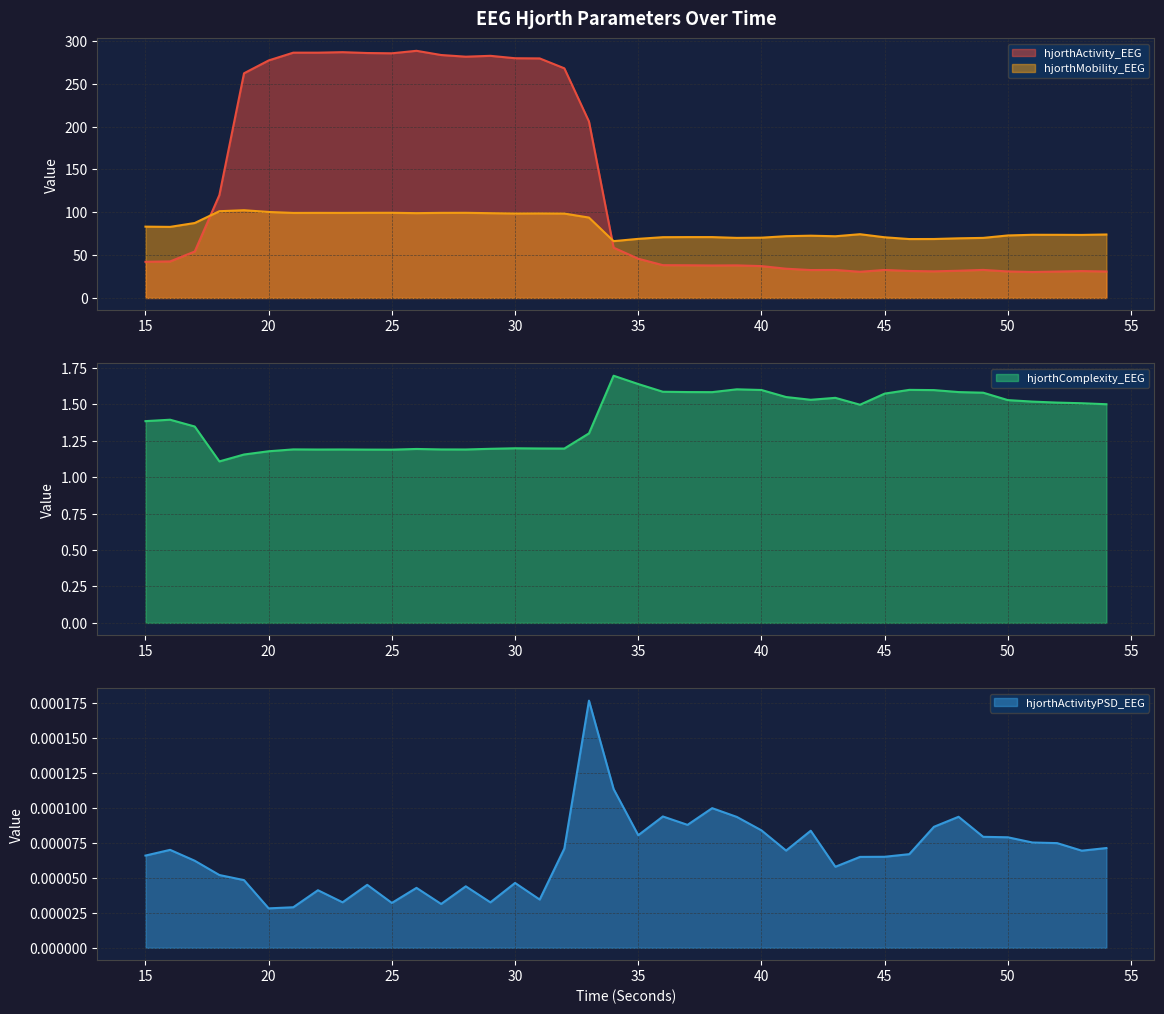

Reading left to right, list all the values displayed in this chart.

hjorthActivity_EEG: 42.2	42.7	54.2	120.1	262.3	277.3	286.4	286.4	287.0	286.0	285.7	288.6	283.7	281.7	282.7	279.9	279.7	268.1	206.0	58.7	45.8	38.3	38.2	37.9	38.1	37.2	34.2	32.6	32.7	30.6	32.7	31.5	31.1	31.8	32.8	31.0	30.3	30.8	31.4	30.9
hjorthMobility_EEG: 83.3	83.0	87.5	101.3	102.5	100.4	99.3	99.4	99.3	99.4	99.5	99.1	99.4	99.4	99.0	98.6	98.7	98.5	93.9	66.4	69.0	71.0	71.1	71.1	70.1	70.4	72.1	72.7	72.1	74.4	70.9	68.8	68.8	69.7	70.1	73.0	73.8	73.7	73.6	74.1
hjorthComplexity_EEG: 1.4	1.4	1.3	1.1	1.2	1.2	1.2	1.2	1.2	1.2	1.2	1.2	1.2	1.2	1.2	1.2	1.2	1.2	1.3	1.7	1.6	1.6	1.6	1.6	1.6	1.6	1.6	1.5	1.5	1.5	1.6	1.6	1.6	1.6	1.6	1.5	1.5	1.5	1.5	1.5
hjorthActivityPSD_EEG: 0.0	0.0	0.0	0.0	0.0	0.0	0.0	0.0	0.0	0.0	0.0	0.0	0.0	0.0	0.0	0.0	0.0	0.0	0.0	0.0	0.0	0.0	0.0	0.0	0.0	0.0	0.0	0.0	0.0	0.0	0.0	0.0	0.0	0.0	0.0	0.0	0.0	0.0	0.0	0.0